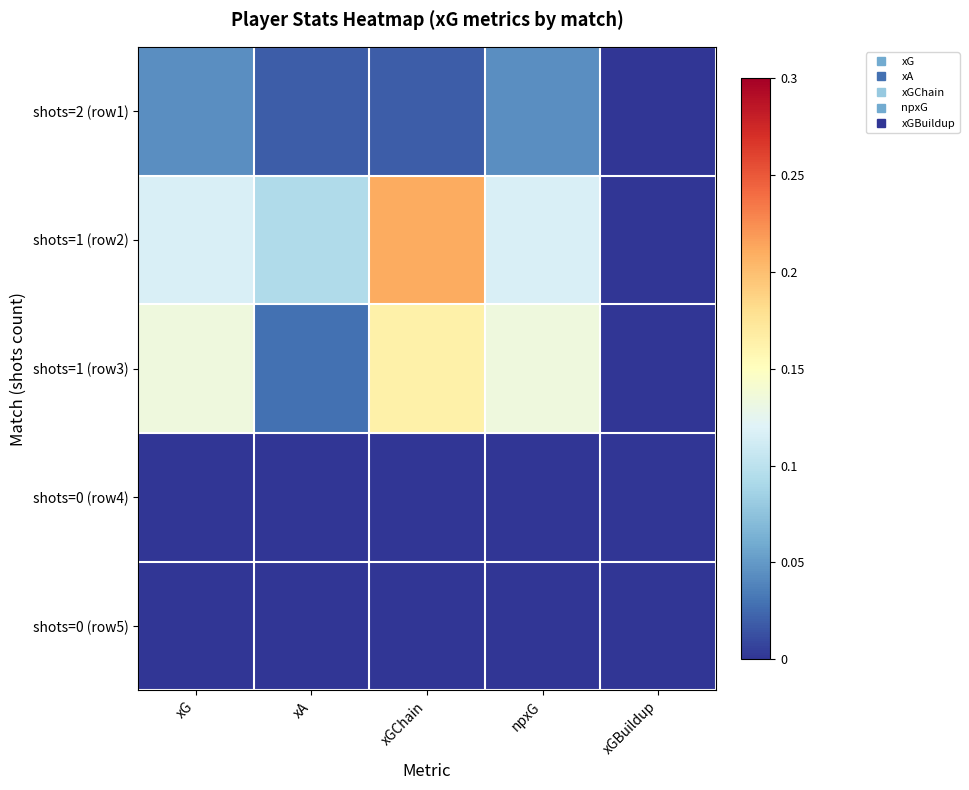

What is the maximum value shown in the chart?

0.2